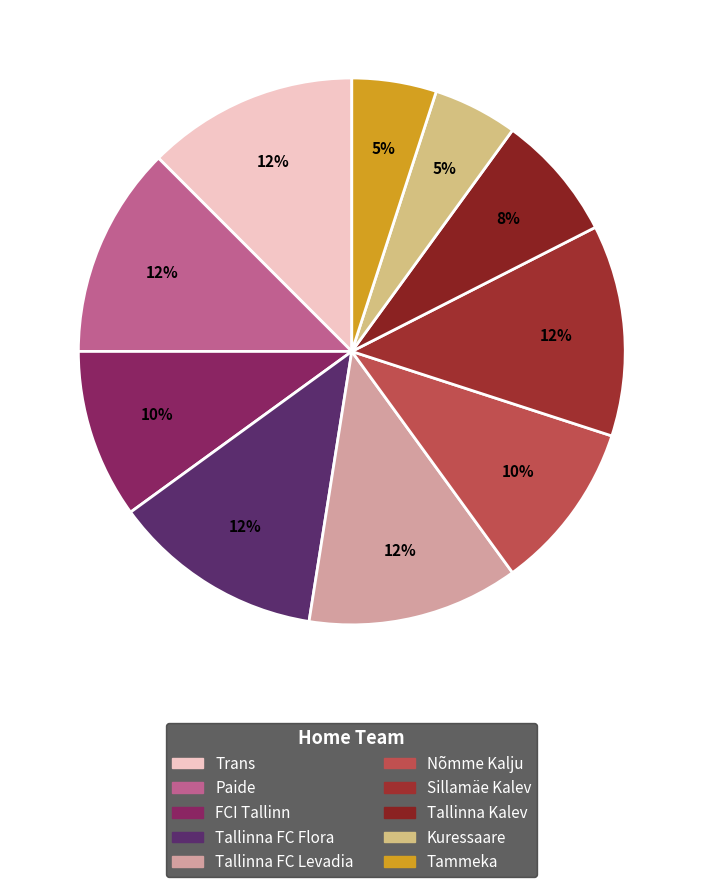

Is it true that FCI Tallinn is 20% of the pie?

False